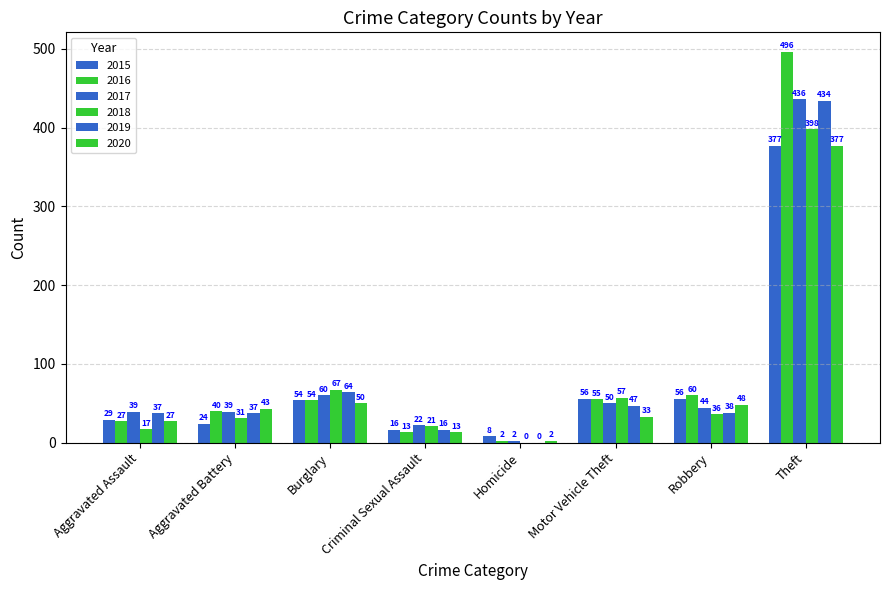

Count the number of data series in this chart.

6